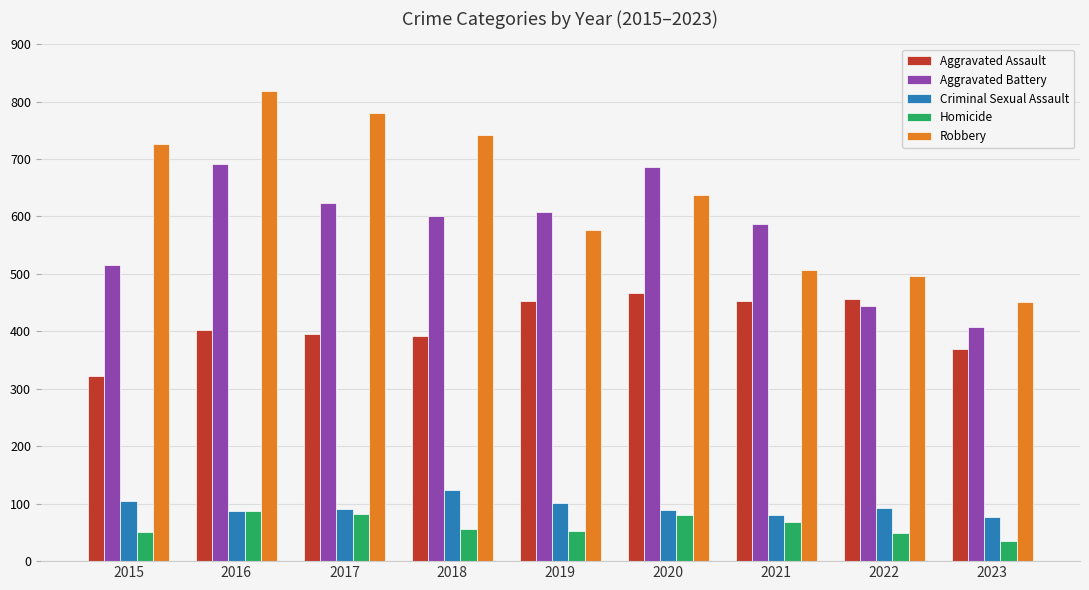

Which series has the largest range (max minus min)?

Robbery